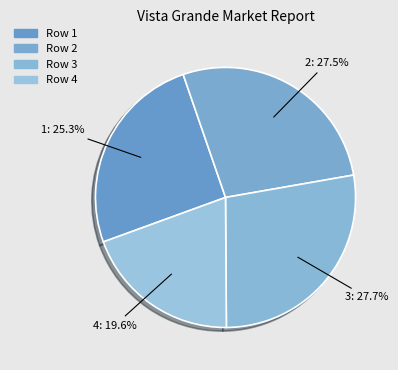

To the nearest percent, what is the combined percentage of 3 and 4?

47%